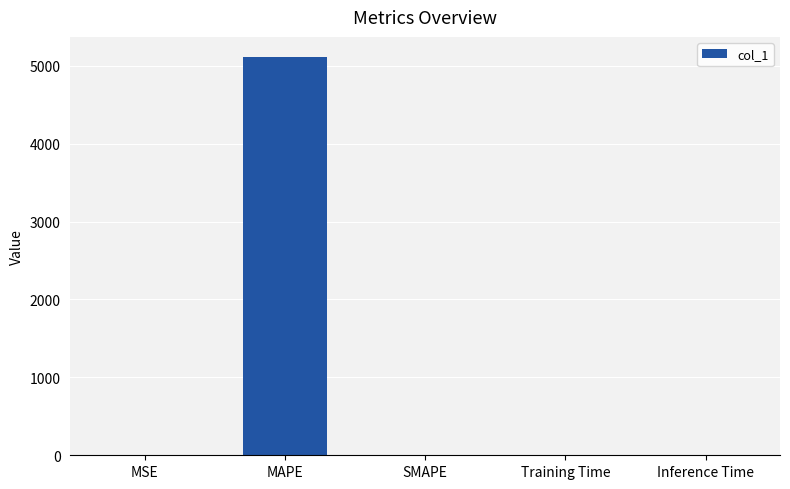

Between Training Time and MAPE, which is larger?

MAPE